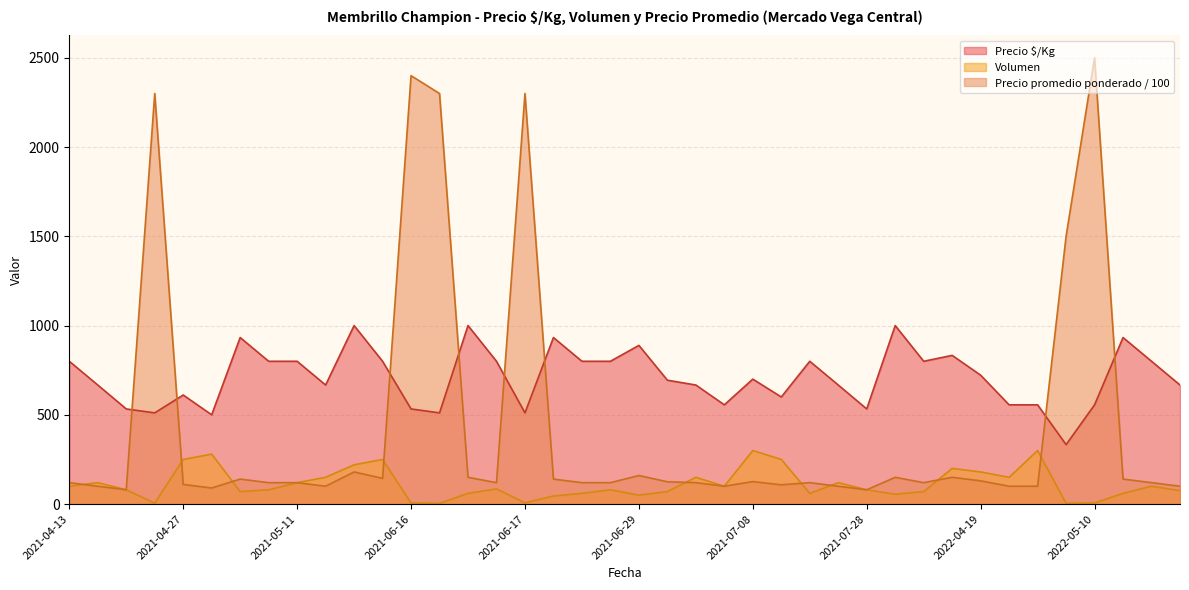

Is it true that Precio promedio ponderado equals 2300 at 2021-04-21?

True